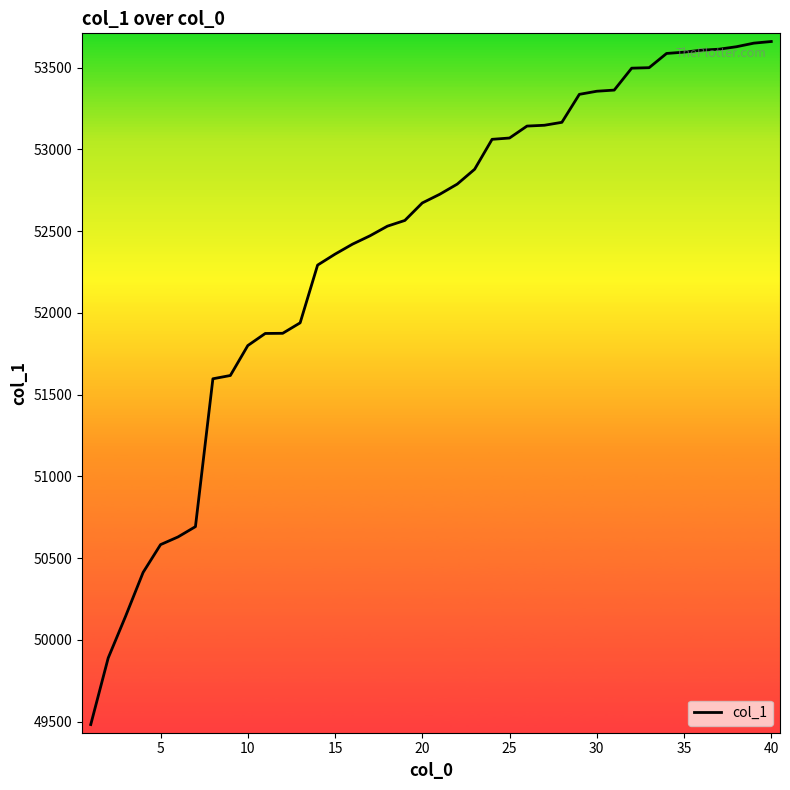

What is the greatest value displayed?

53659